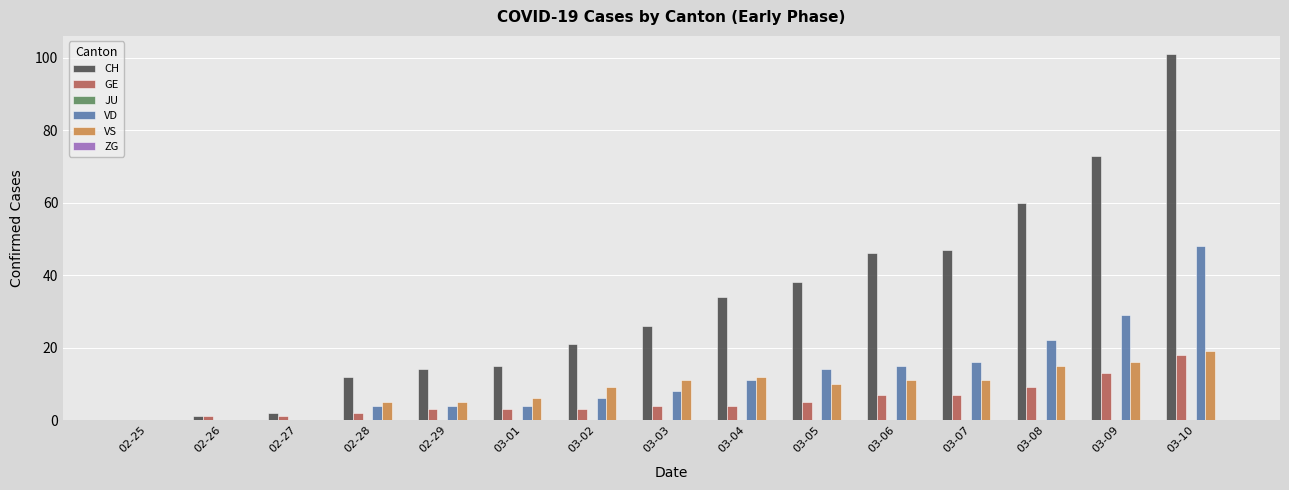

How many categories are shown in the chart?

15